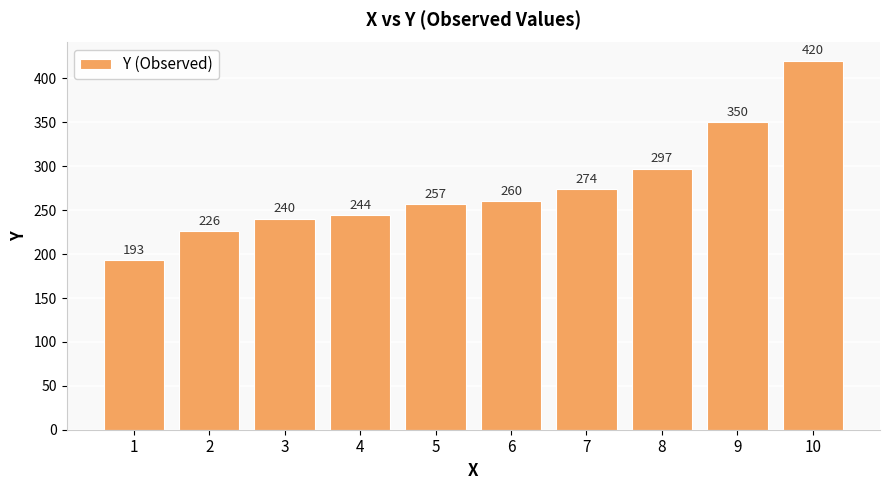

Reading left to right, what are all the values shown in this chart?

193	226	240	244	257	260	274	297	350	420